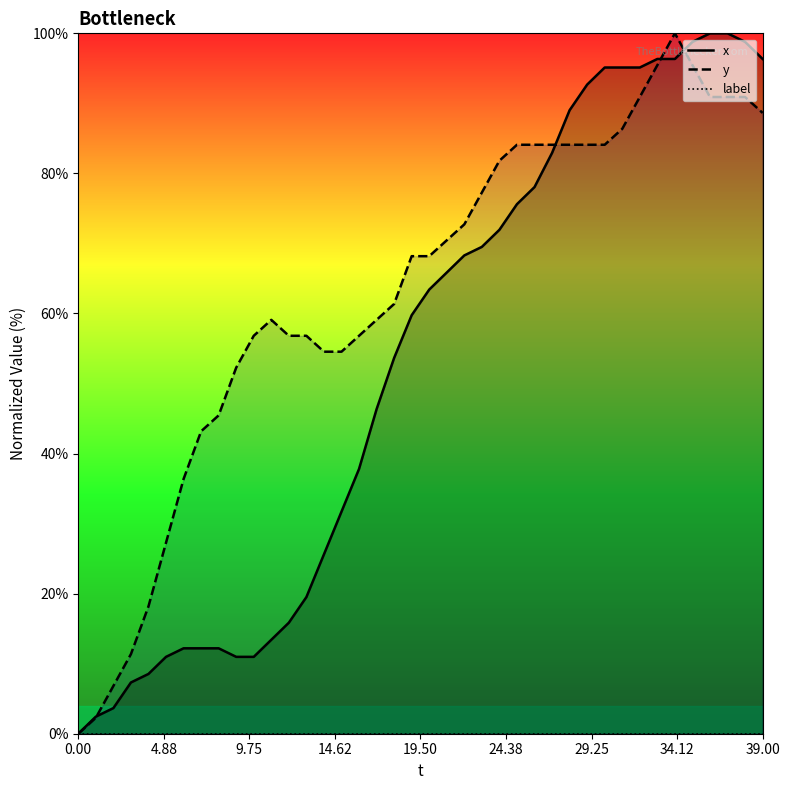

How many interior local peaks does the y series have?

2